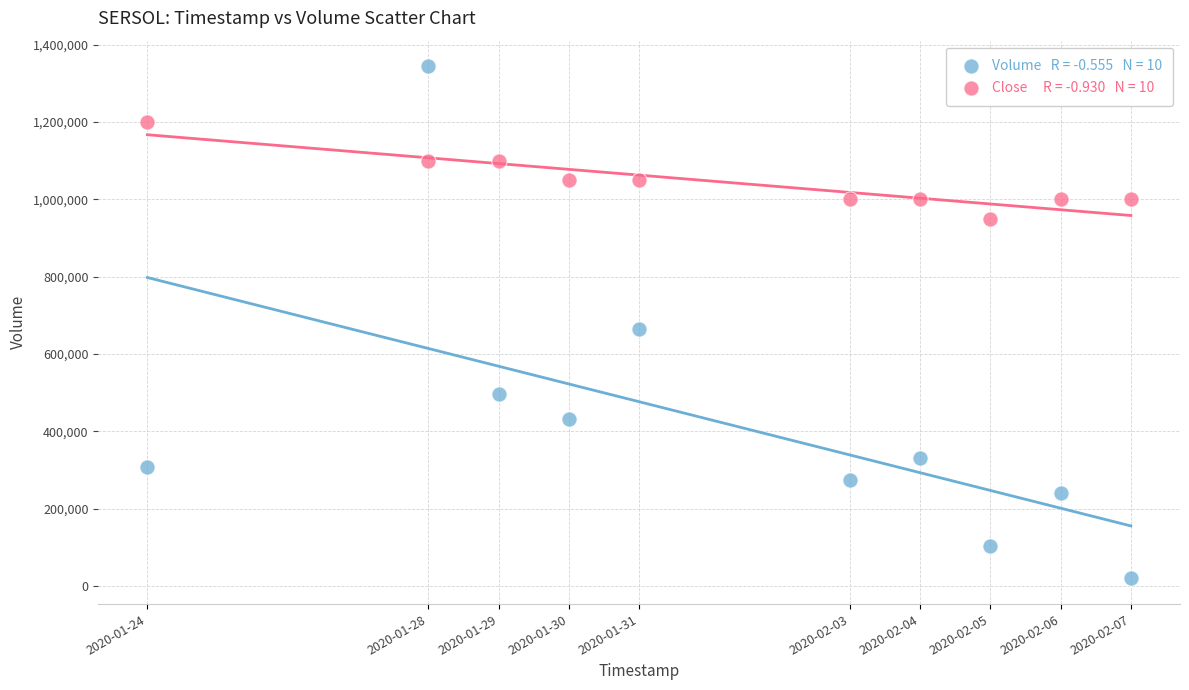

Across all data points, what is the range of X values (max minus min)?

1209600